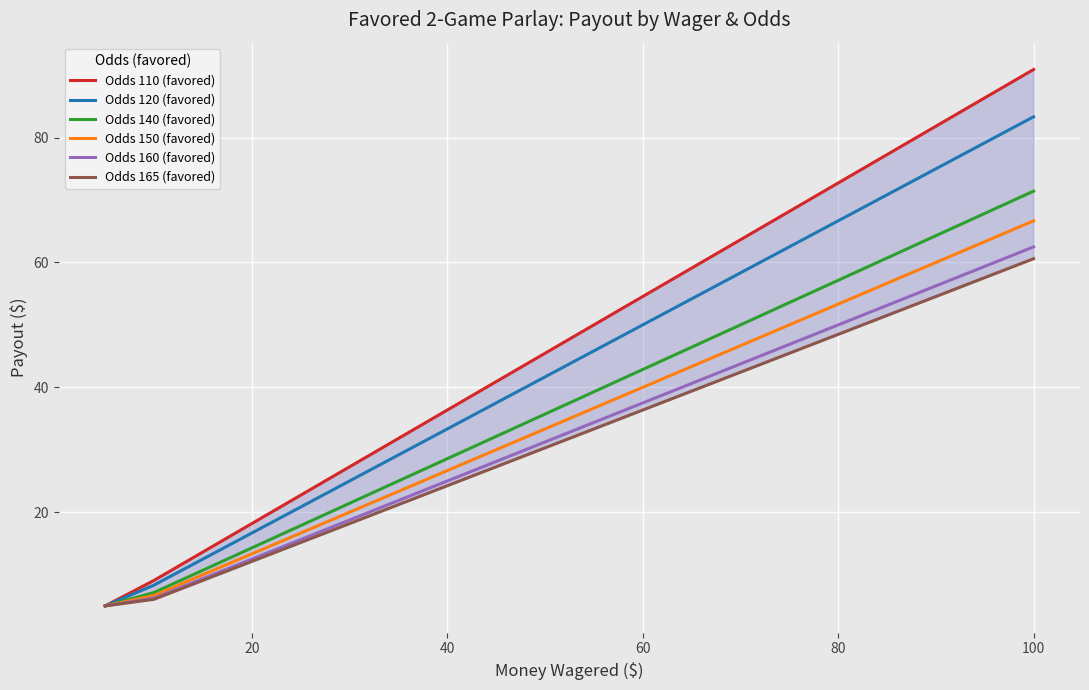

At how many categories does at least one series exceed 83?

2